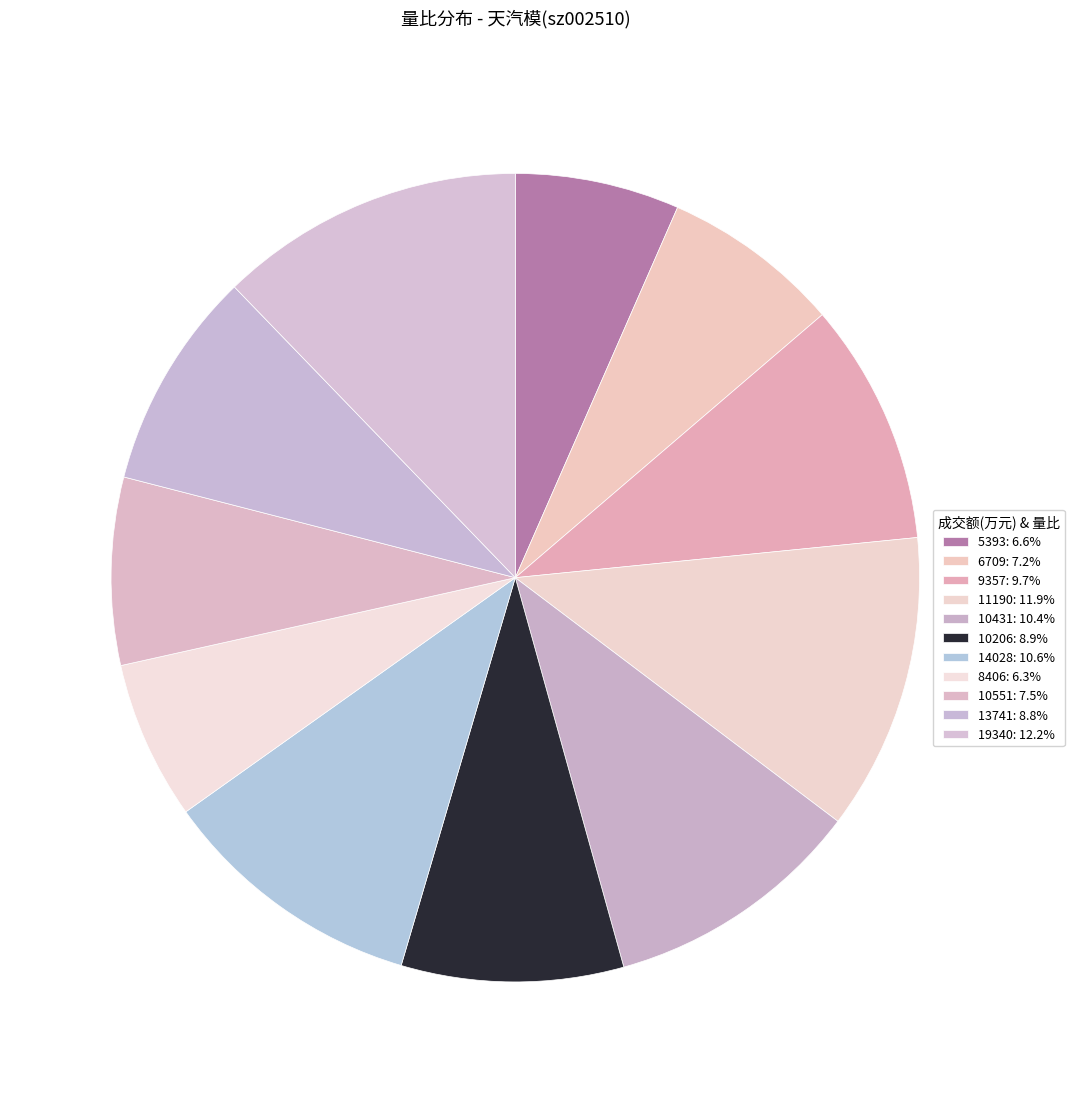

Count the number of slices in the pie.

11